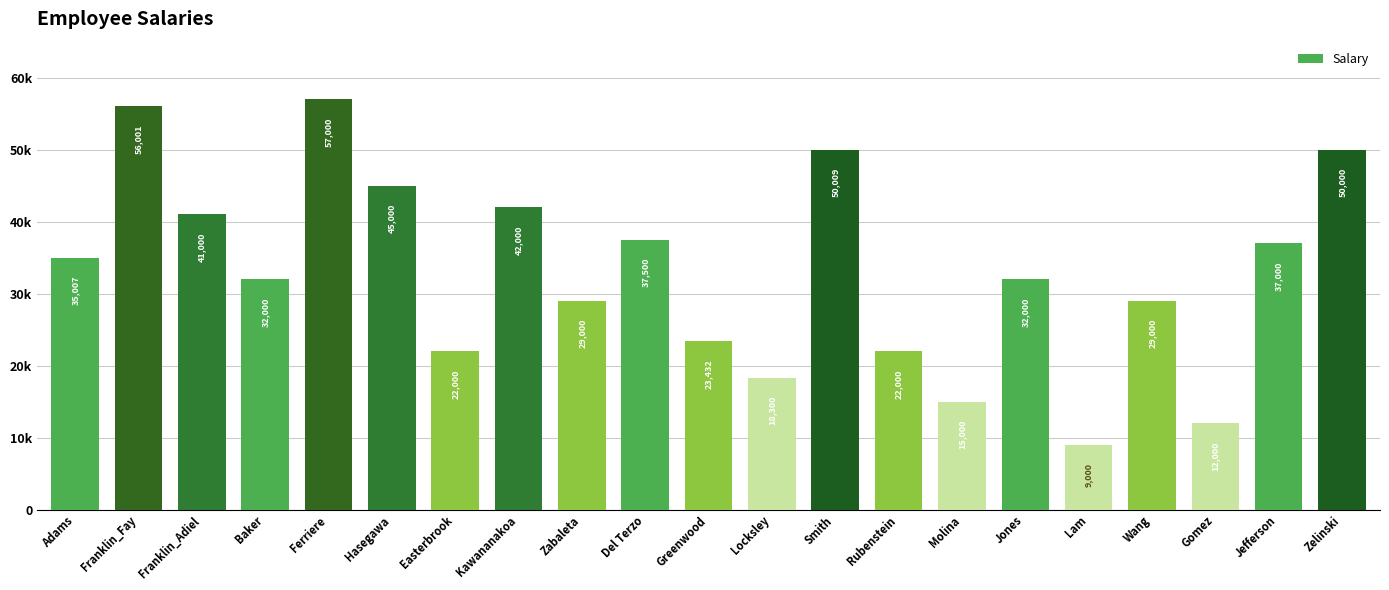

Does the chart contain any negative values?

No